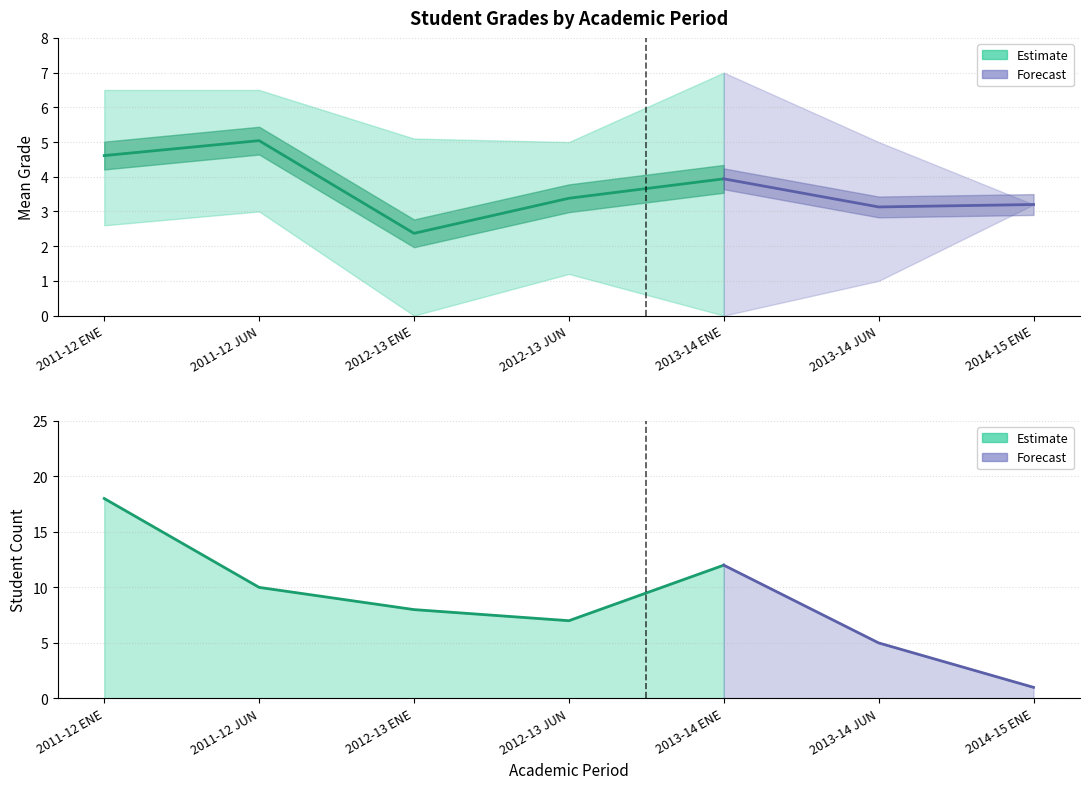

What is the difference between the count values at 2014-15 ENE and 2012-13 JUN?

6.0